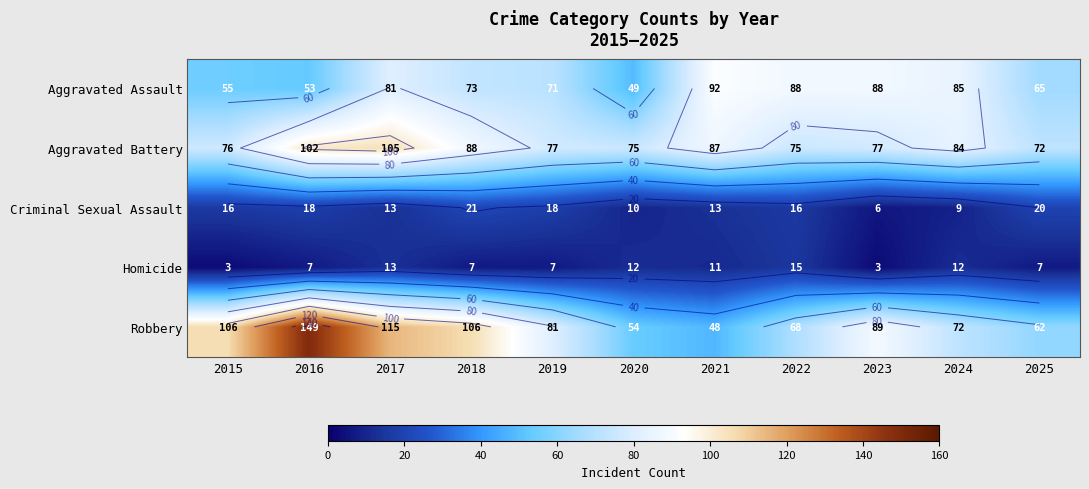

What is the minimum value shown in the chart?

3